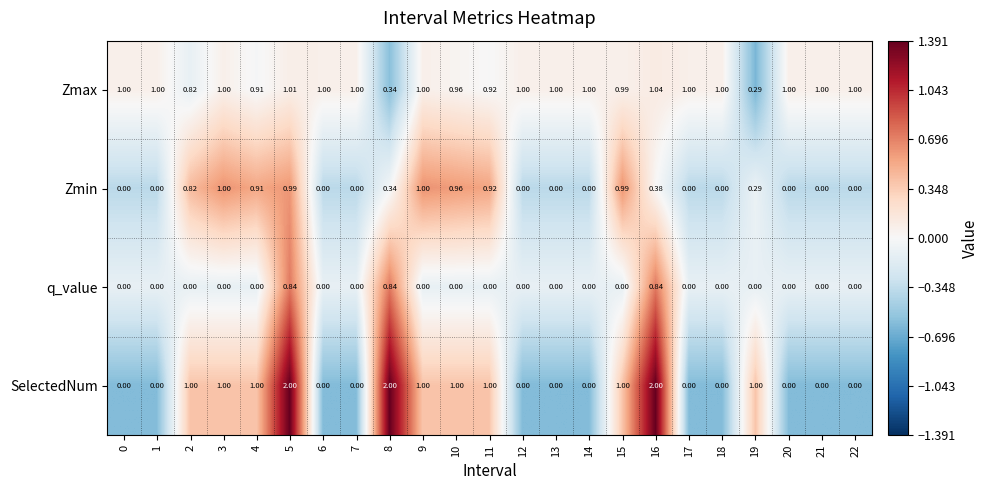

Which series changed the most between 4 and 21?

SelectedNum